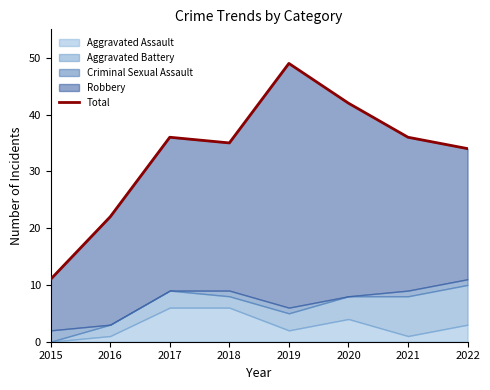

Where does the data first go above 36?

2019